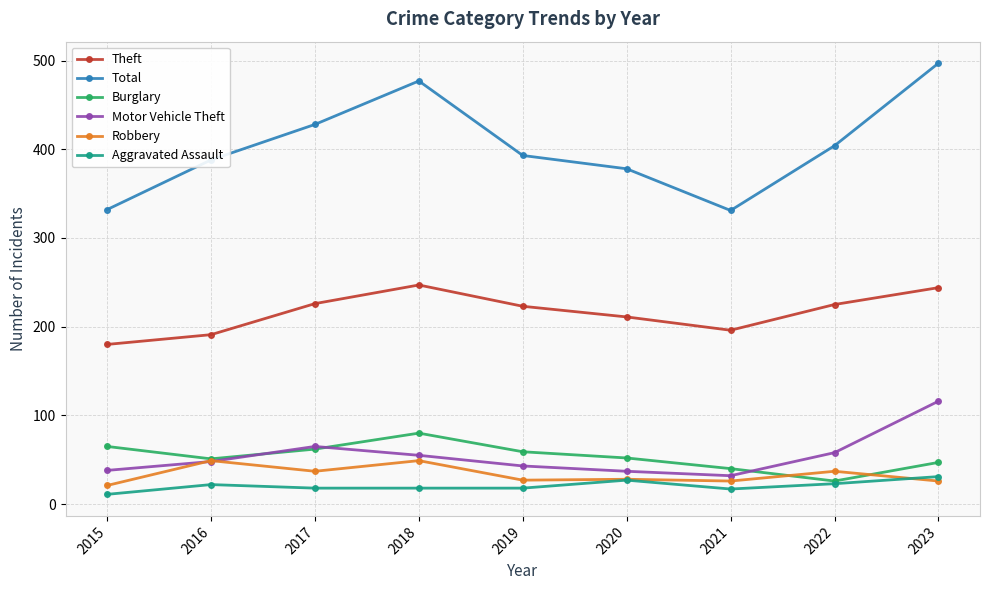

What is the value of the Theft point at the 1st from the left?

180